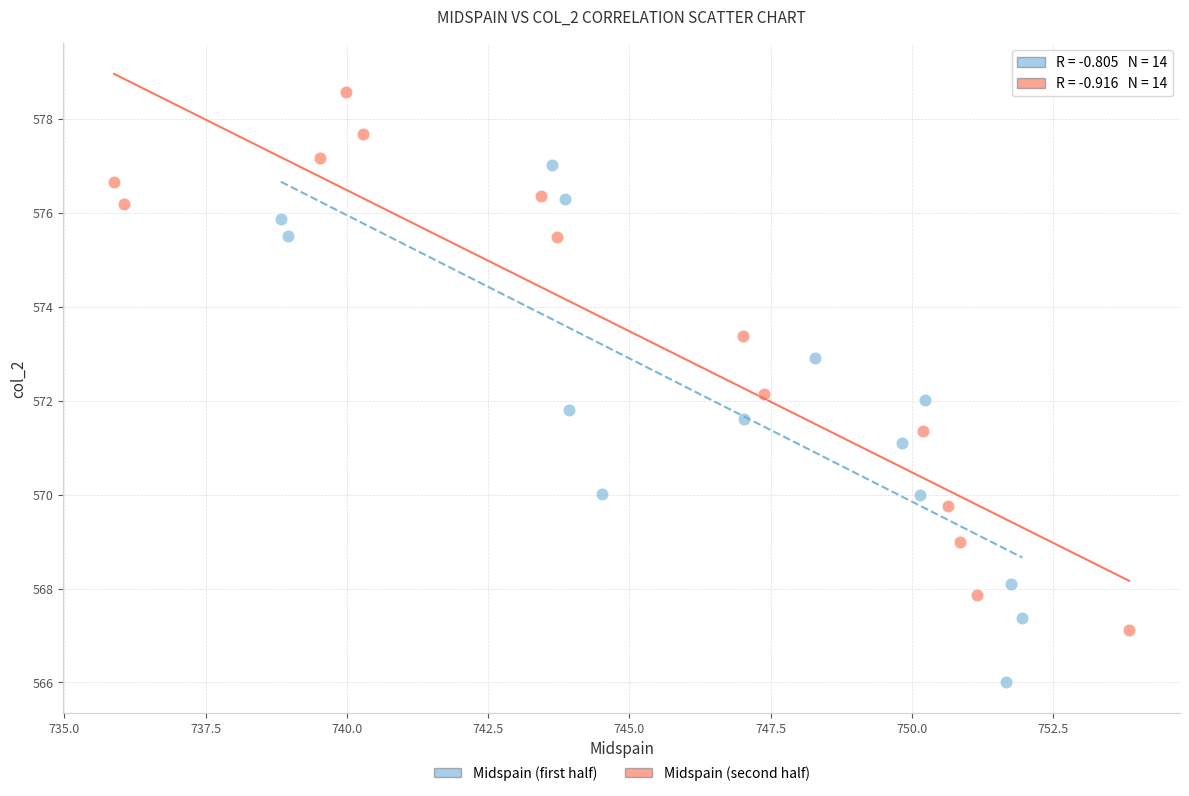

Which series reaches the maximum Y coordinate?

Midspain (second half)